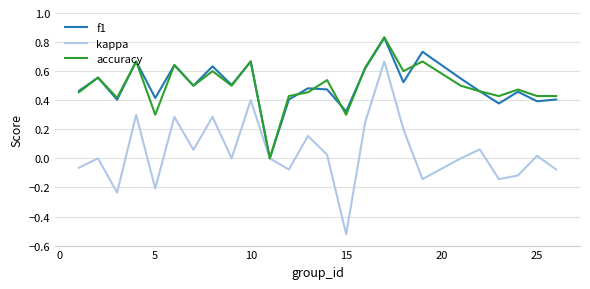

Which series has the widest spread of values?

kappa